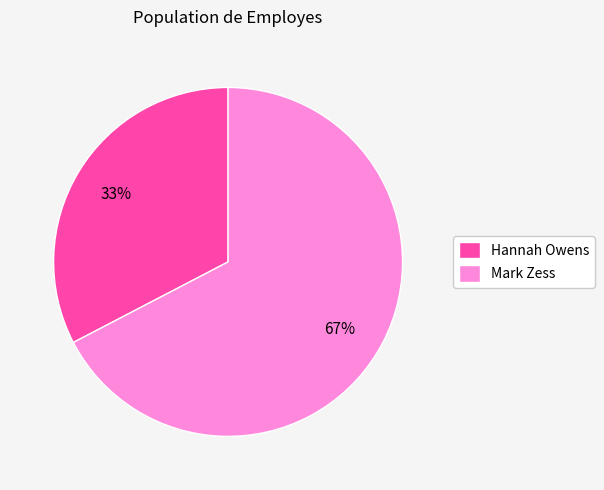

Which category has the smallest portion of the pie?

Hannah Owens